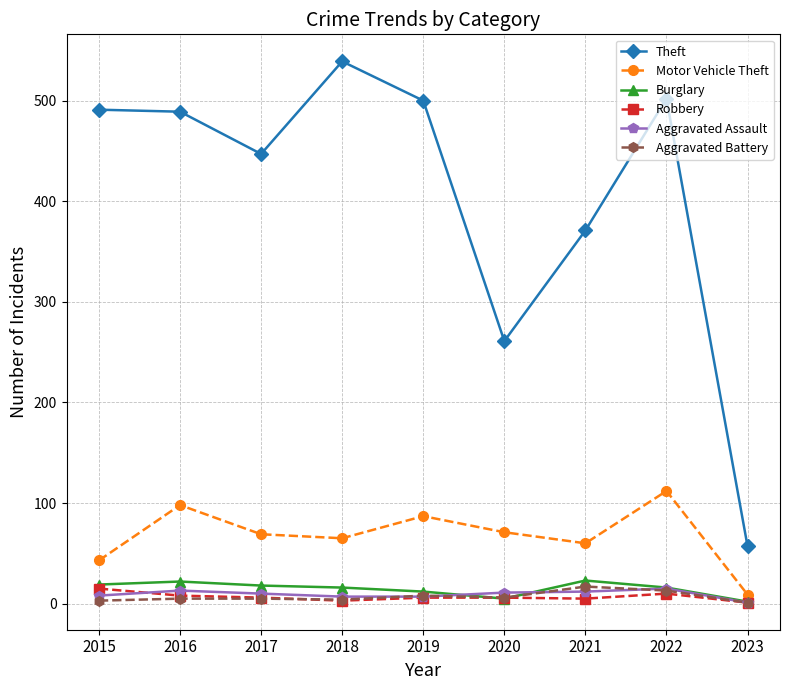

What is the spread (max minus min) of values at 2020?

256